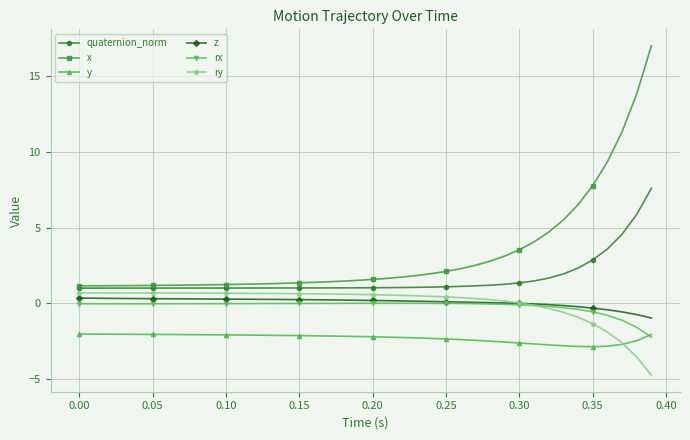

True or false: x and rx cross at least once.

False